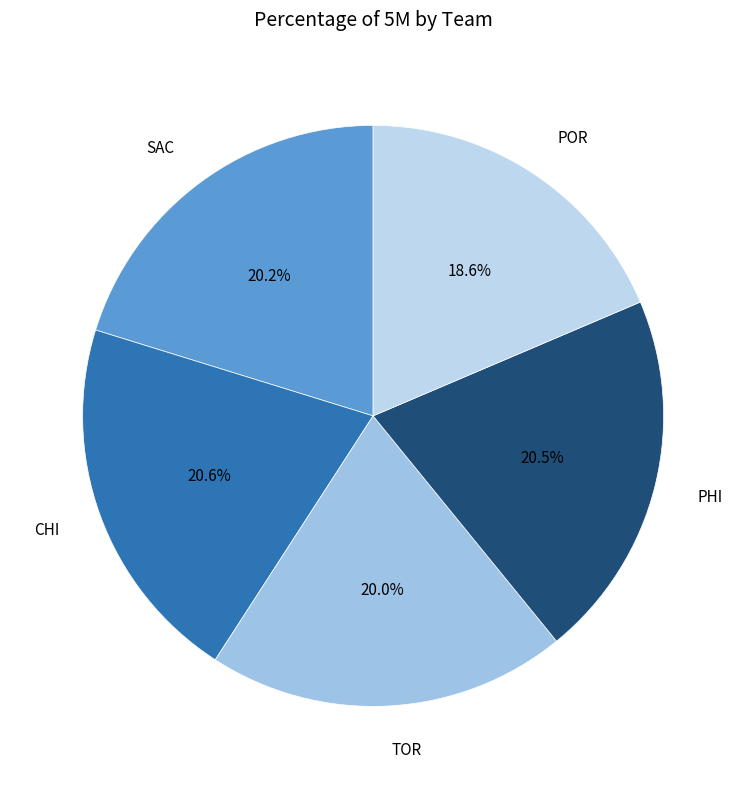

What is the ratio of the value at SAC to the value at POR?

1.1